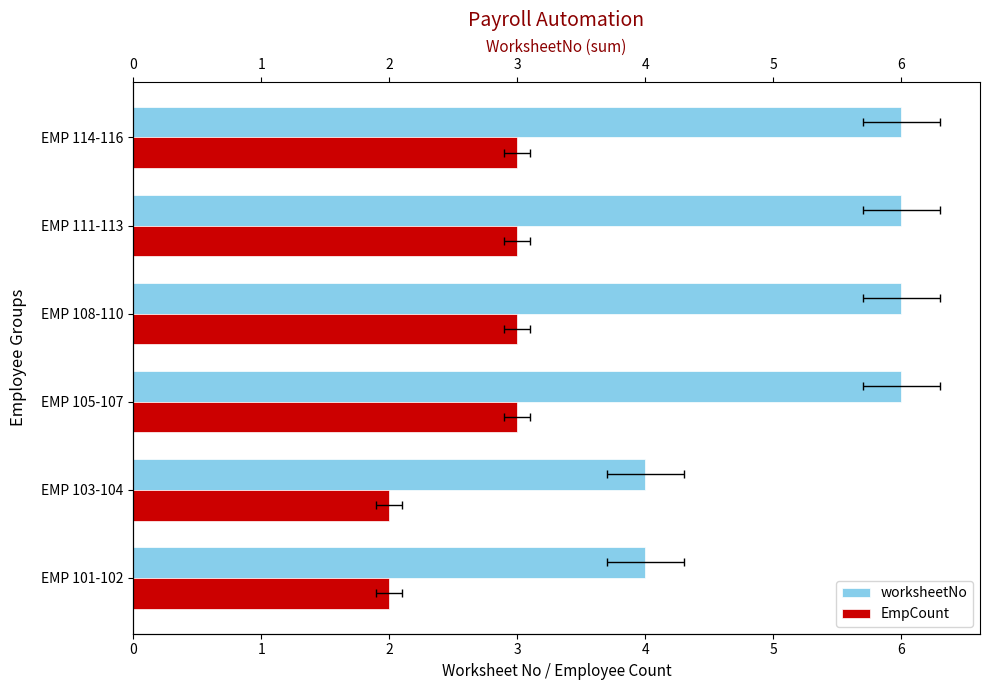

What is the value of the EmpCount bar at the 1st from the left?

2